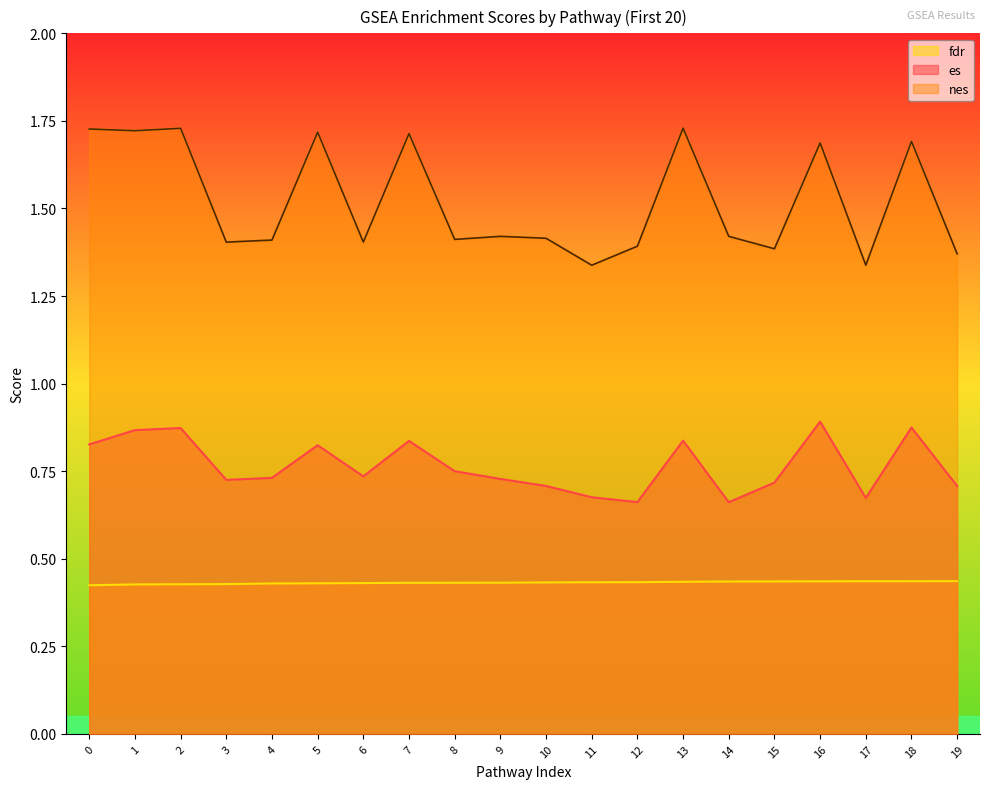

Which series has the largest total across all categories?

nes